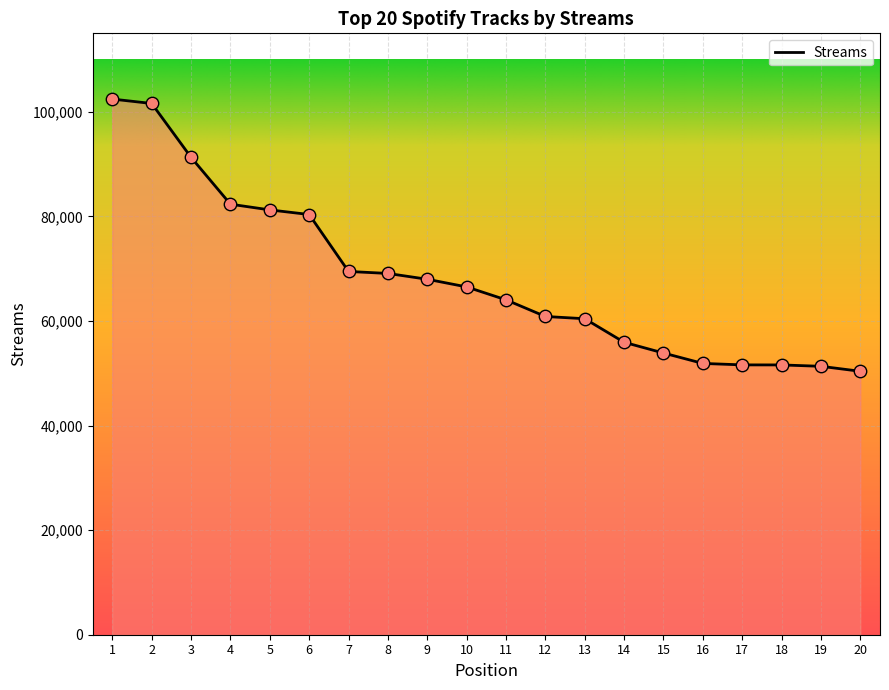

Between 7 and 12, which is larger?

7